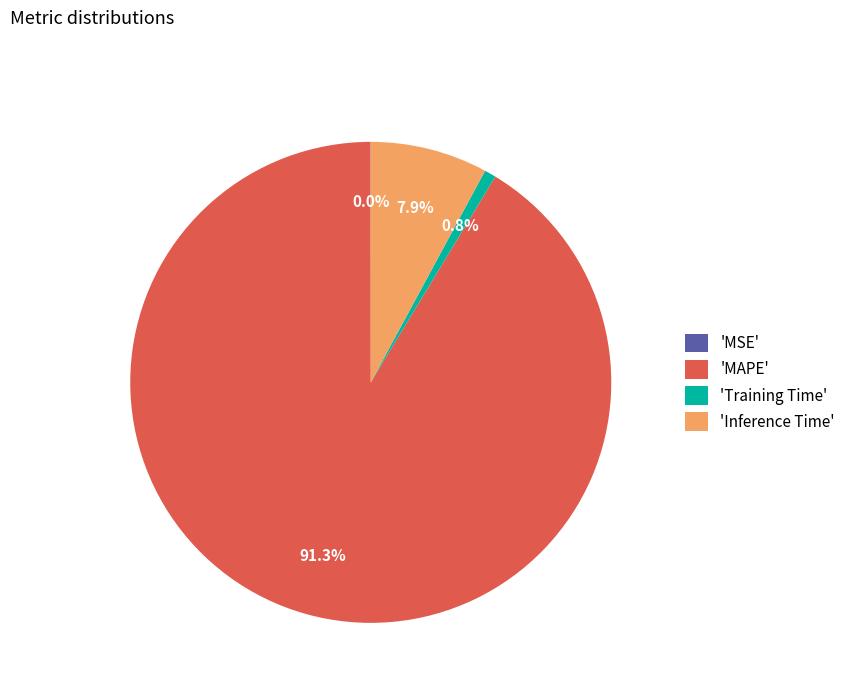

Which slice represents more than half of the pie?

'MAPE'